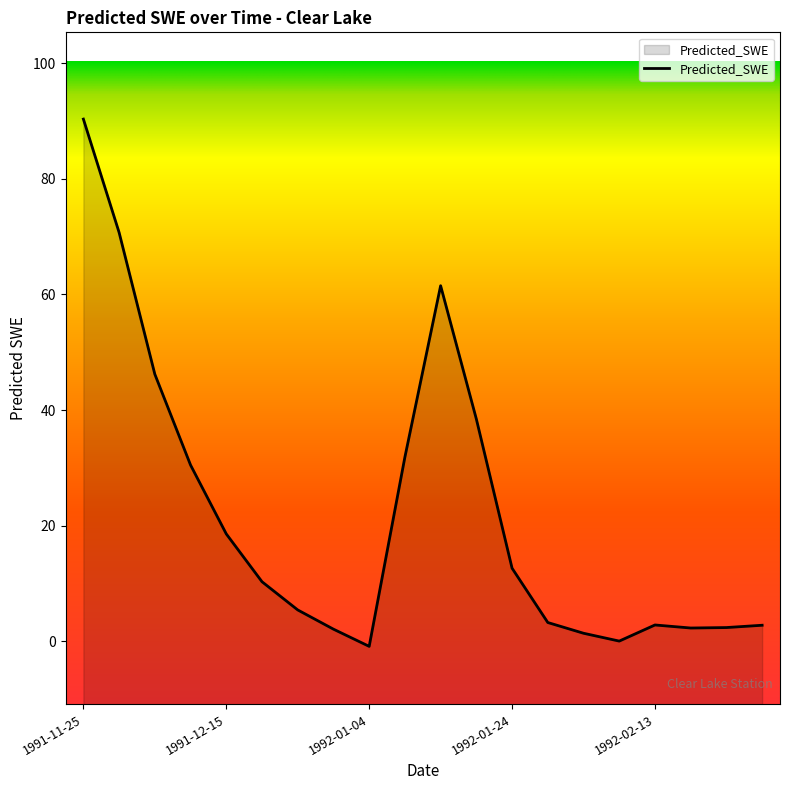

What is the change in value from 1991-12-15 to 1992-01-29?

-15.3